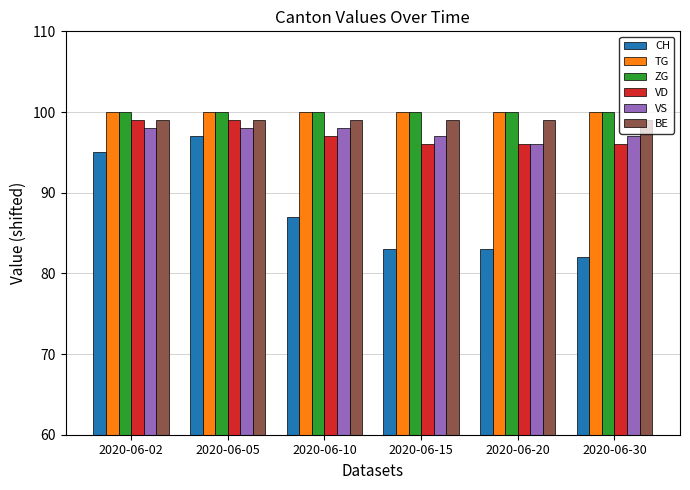

At how many categories does at least one series exceed 82?

6